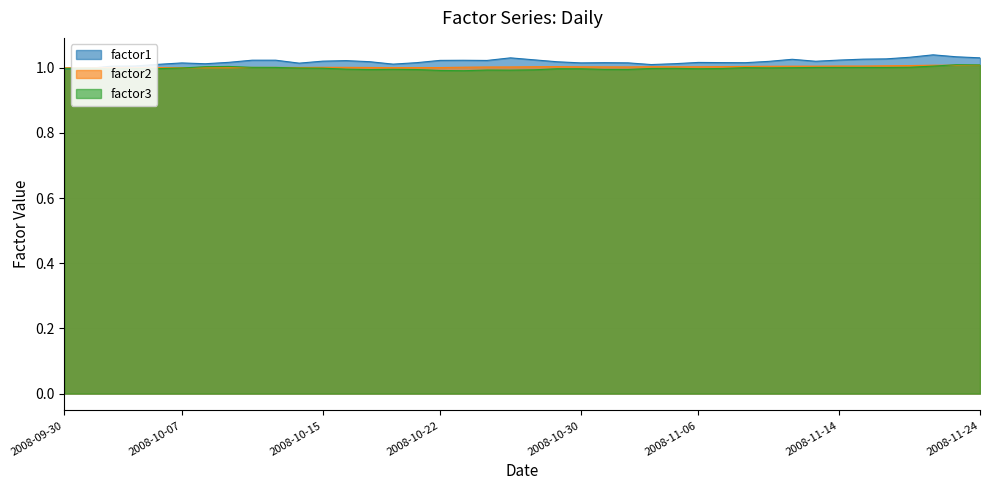

What is the label of the 40th point from the right?

2008-09-30